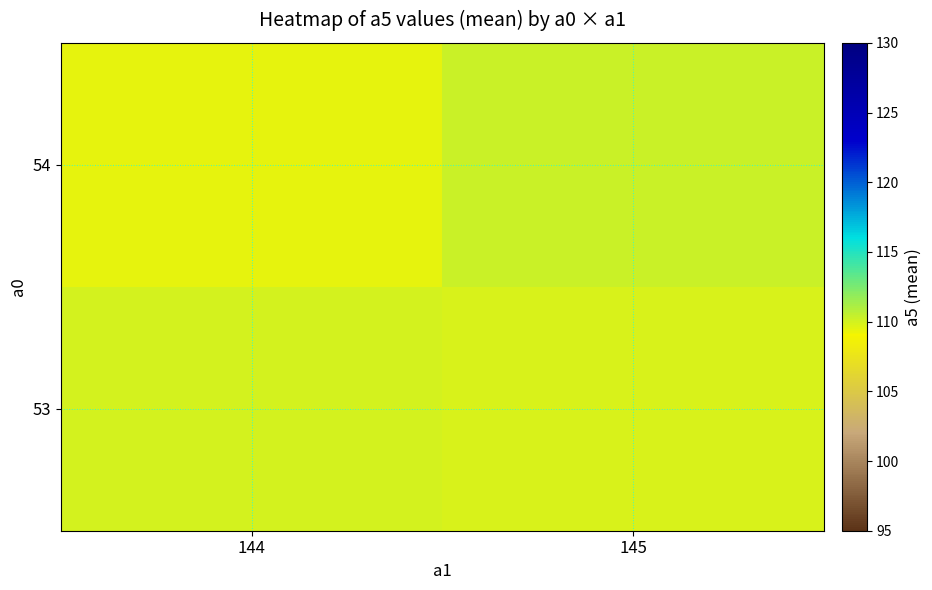

Rank the series by their maximum value, from lowest to highest.

53, 54